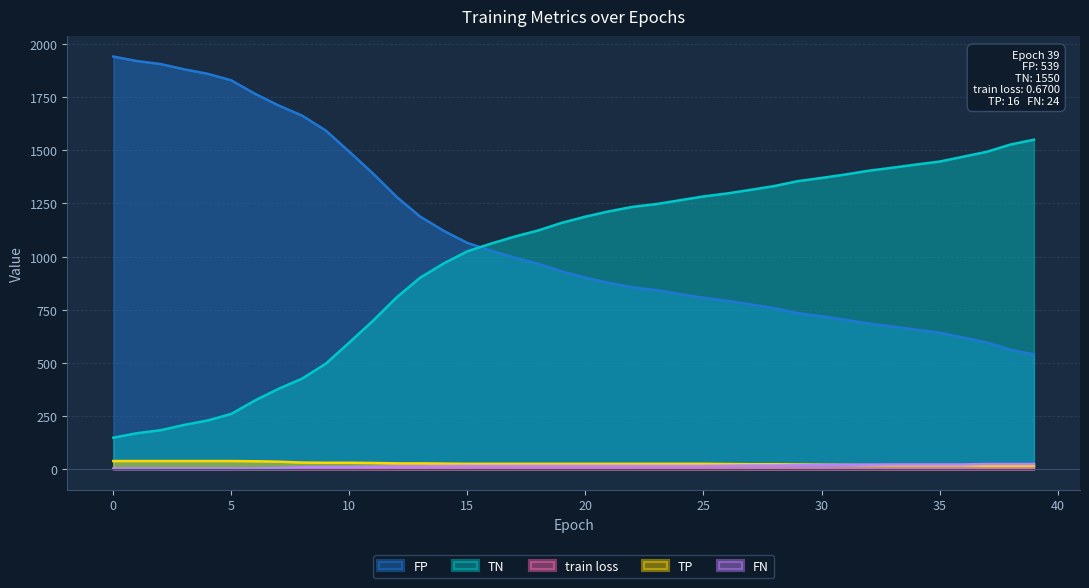

Reading left to right, transcribe all the data shown in this chart.

train loss: 1.2	1.1	1.1	1.1	1.1	1.0	1.0	1.0	1.0	1.0	1.0	0.9	0.9	0.9	0.9	0.9	0.9	0.8	0.8	0.8	0.8	0.8	0.8	0.8	0.8	0.8	0.8	0.7	0.7	0.7	0.7	0.7	0.7	0.7	0.7	0.7	0.7	0.7	0.7	0.7
TN: 1941.0	1920.0	1906.0	1881.0	1860.0	1829.0	1766.0	1711.0	1663.0	1593.0	1493.0	1391.0	1281.0	1188.0	1121.0	1064.0	1028.0	995.0	966.0	930.0	901.0	876.0	855.0	842.0	824.0	806.0	792.0	775.0	757.0	734.0	719.0	703.0	685.0	671.0	656.0	642.0	619.0	596.0	562.0	539.0
FP: 148.0	169.0	183.0	208.0	229.0	260.0	323.0	378.0	426.0	496.0	596.0	698.0	808.0	901.0	968.0	1025.0	1061.0	1094.0	1123.0	1159.0	1188.0	1213.0	1234.0	1247.0	1265.0	1283.0	1297.0	1314.0	1332.0	1355.0	1370.0	1386.0	1404.0	1418.0	1433.0	1447.0	1470.0	1493.0	1527.0	1550.0
TP: 38.0	38.0	38.0	38.0	38.0	38.0	37.0	35.0	31.0	30.0	30.0	29.0	27.0	27.0	26.0	25.0	25.0	25.0	25.0	25.0	25.0	25.0	25.0	25.0	25.0	25.0	24.0	23.0	23.0	22.0	21.0	20.0	19.0	18.0	18.0	18.0	18.0	16.0	16.0	16.0
FN: 2.0	2.0	2.0	2.0	2.0	2.0	3.0	5.0	9.0	10.0	10.0	11.0	13.0	13.0	14.0	15.0	15.0	15.0	15.0	15.0	15.0	15.0	15.0	15.0	15.0	15.0	16.0	17.0	17.0	18.0	19.0	20.0	21.0	22.0	22.0	22.0	22.0	24.0	24.0	24.0